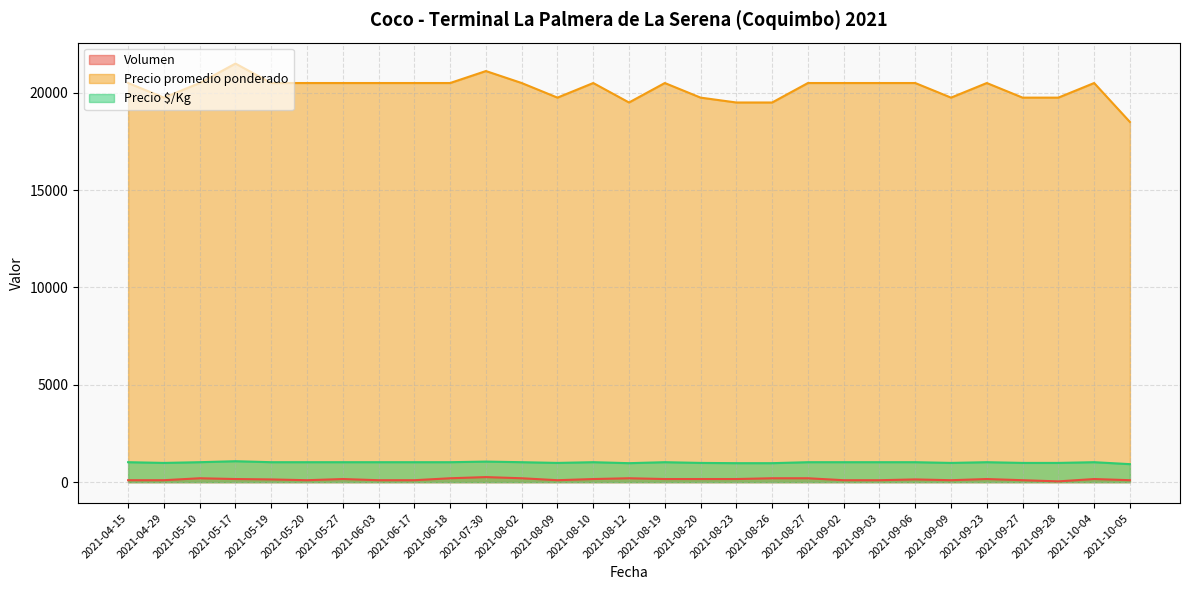

What is the approximate value of Volumen at 2021-08-23, to the nearest 5?

160